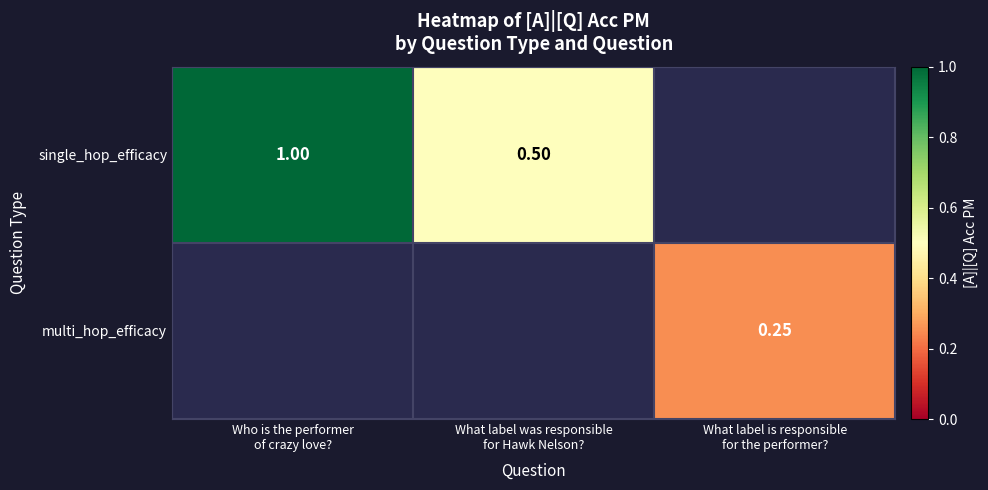

Which category has the highest value across all series?

Who is the performer
of crazy love?